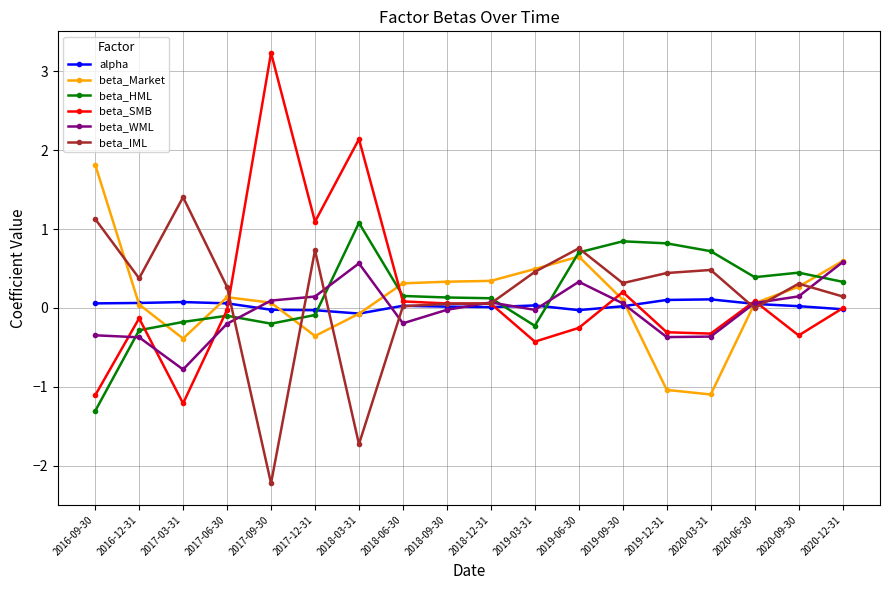

Is this an area chart (filled region under the line)?

No